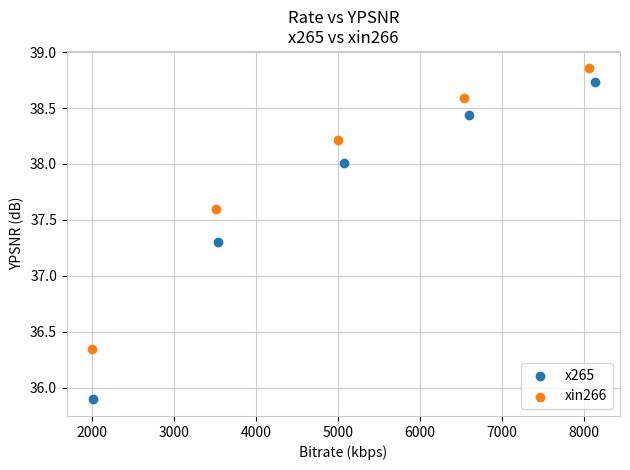

Which series has the largest Y range (max minus min)?

x265